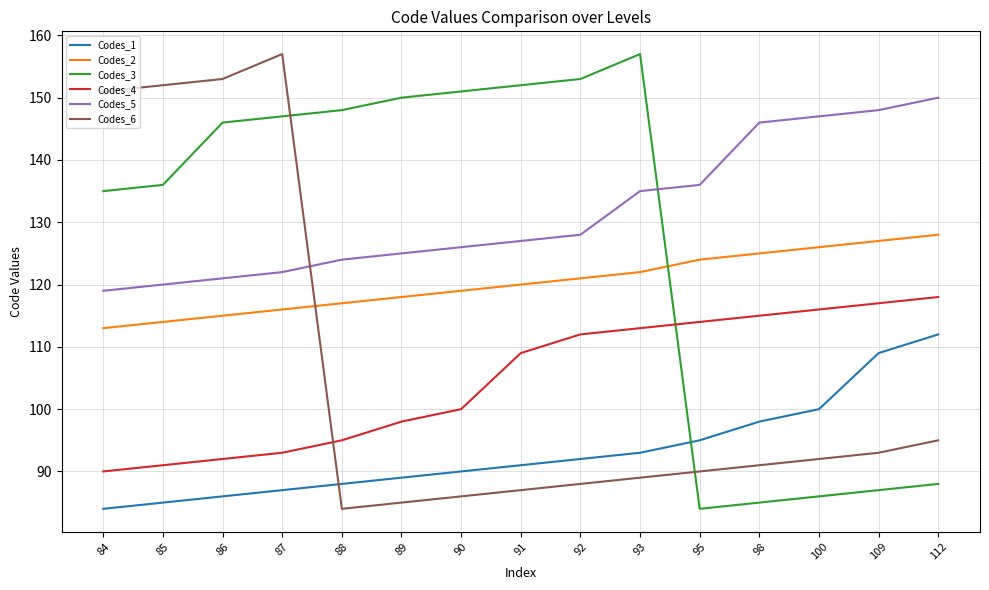

After their last crossing, which series has the higher values: Codes_6 or Codes_3?

Codes_6